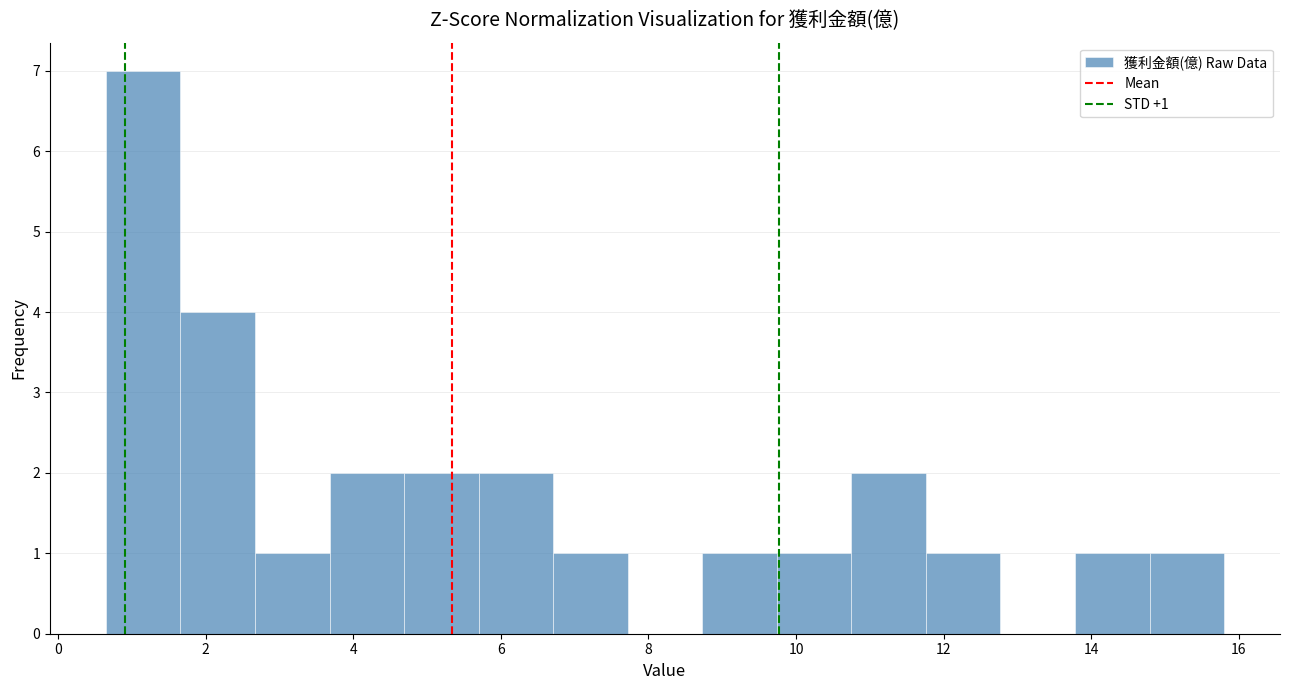

Which range on the x-axis has the tallest bar?

0.6 to 1.6